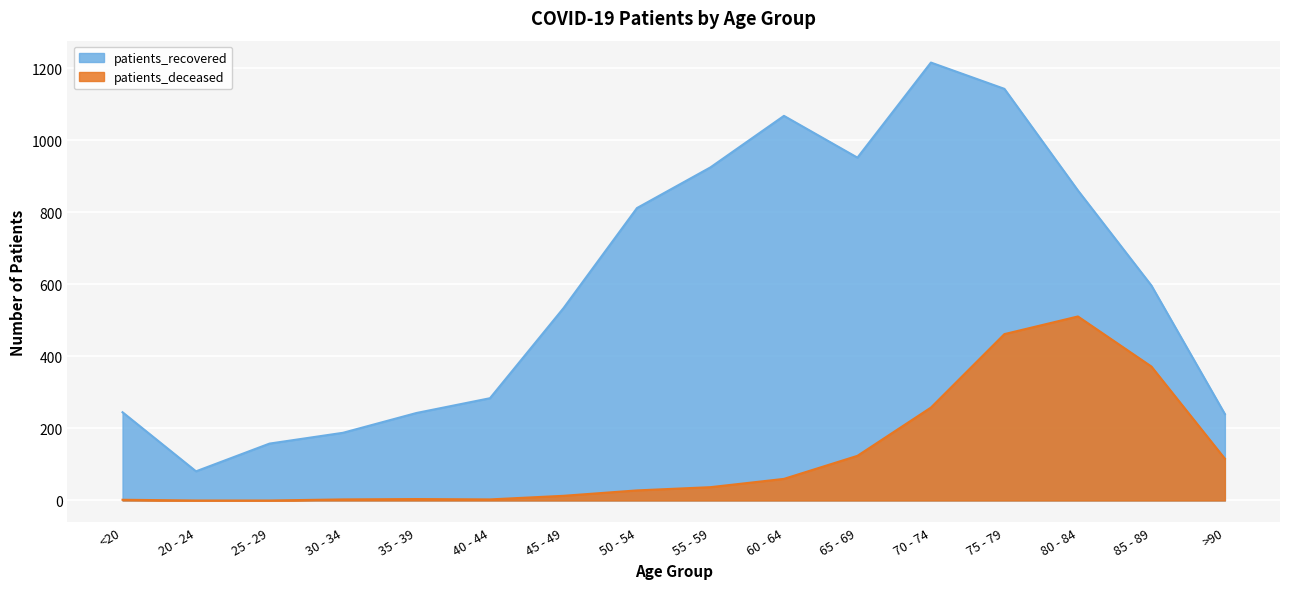

What is the label of the 7th point from the right?

60 - 64